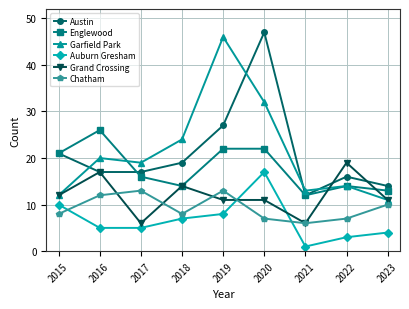

Is the value of Austin at 2021 greater than the value of Englewood at 2023?

No